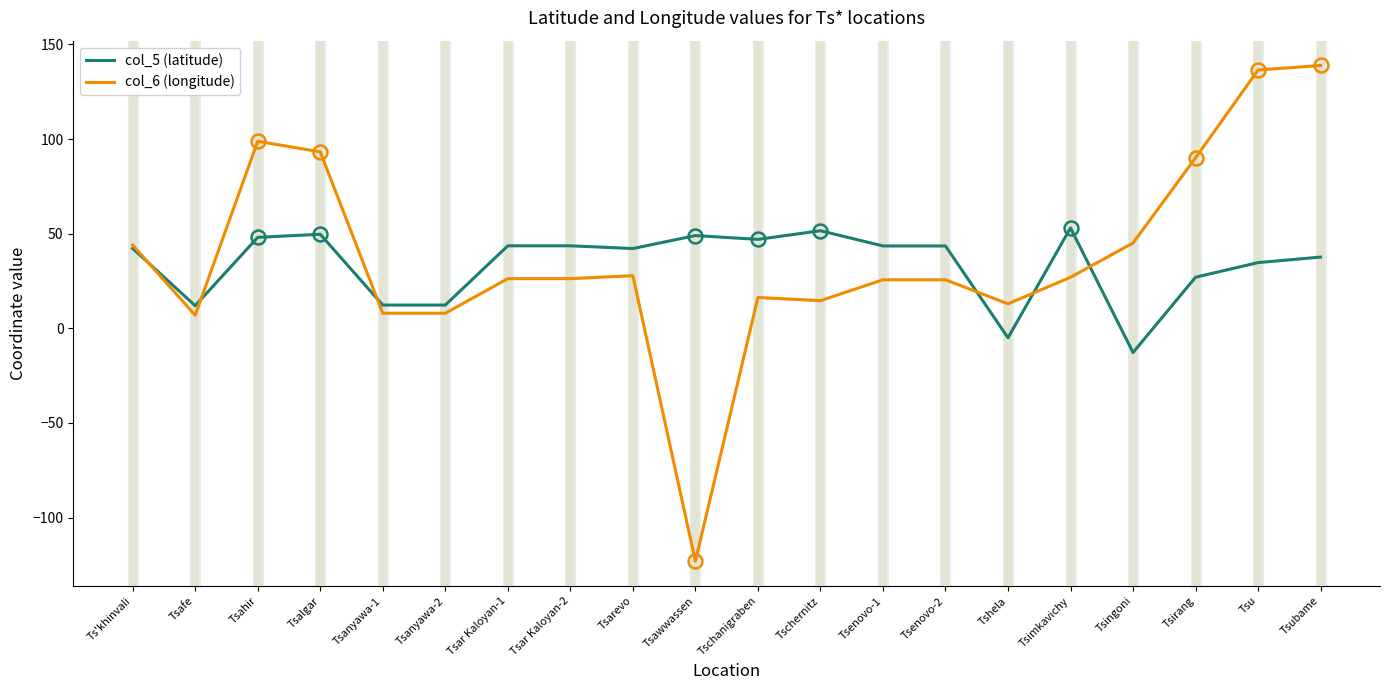

At which label does col_5 (latitude) reach its minimum?

Tsingoni